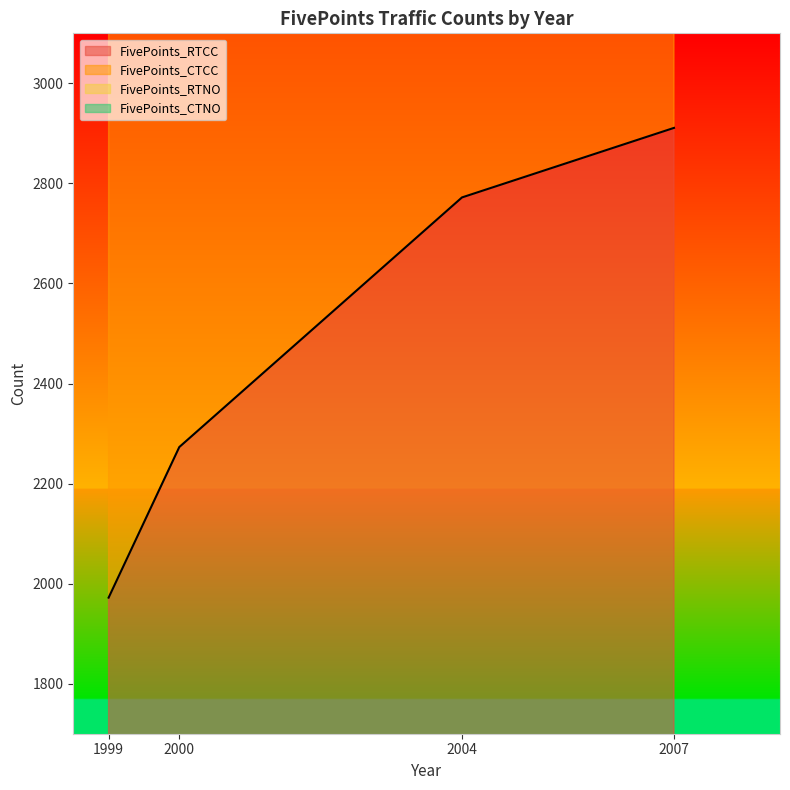

Which series changed the most between 1999 and 2007?

FivePoints_CTCC